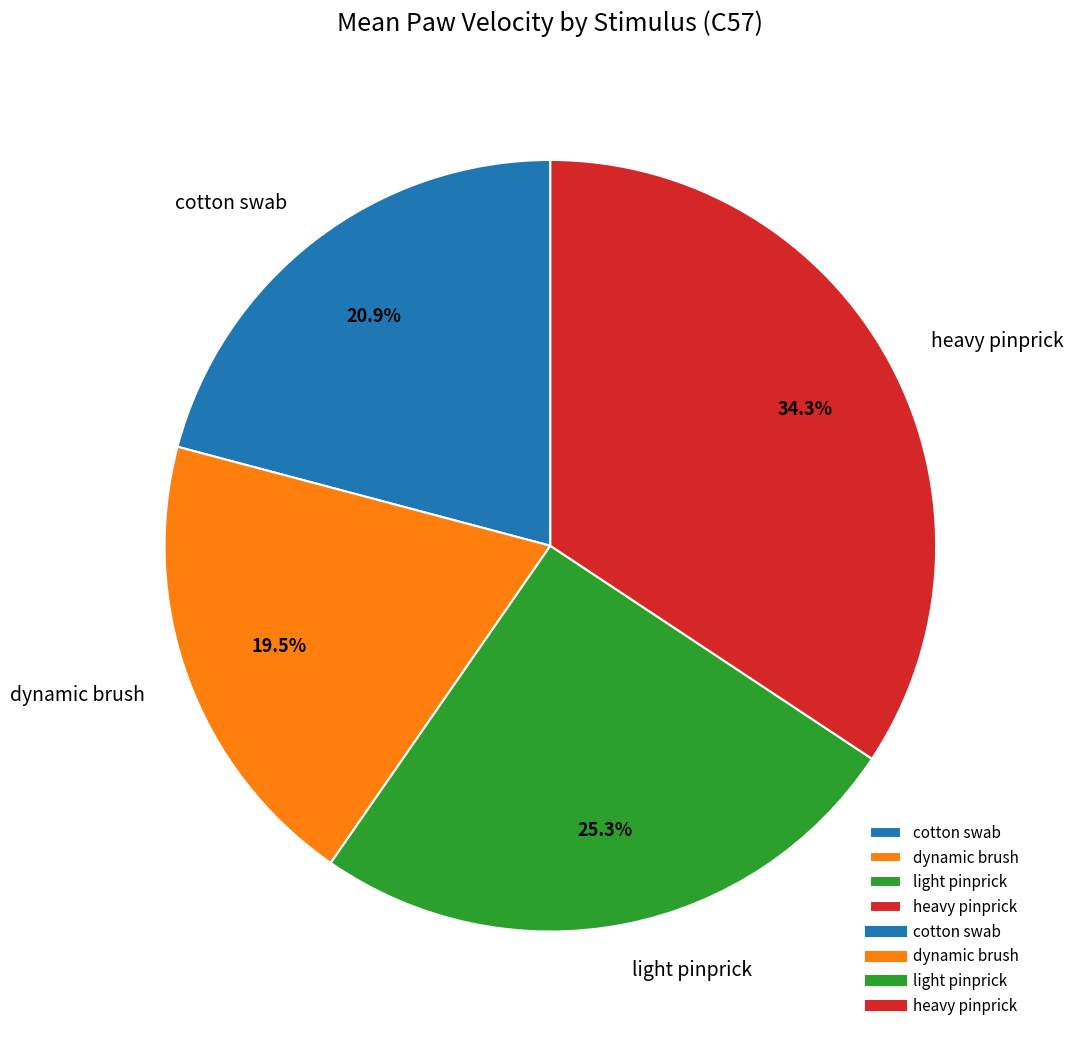

Combined, what portion of the pie is cotton swab and light pinprick?

46.2%